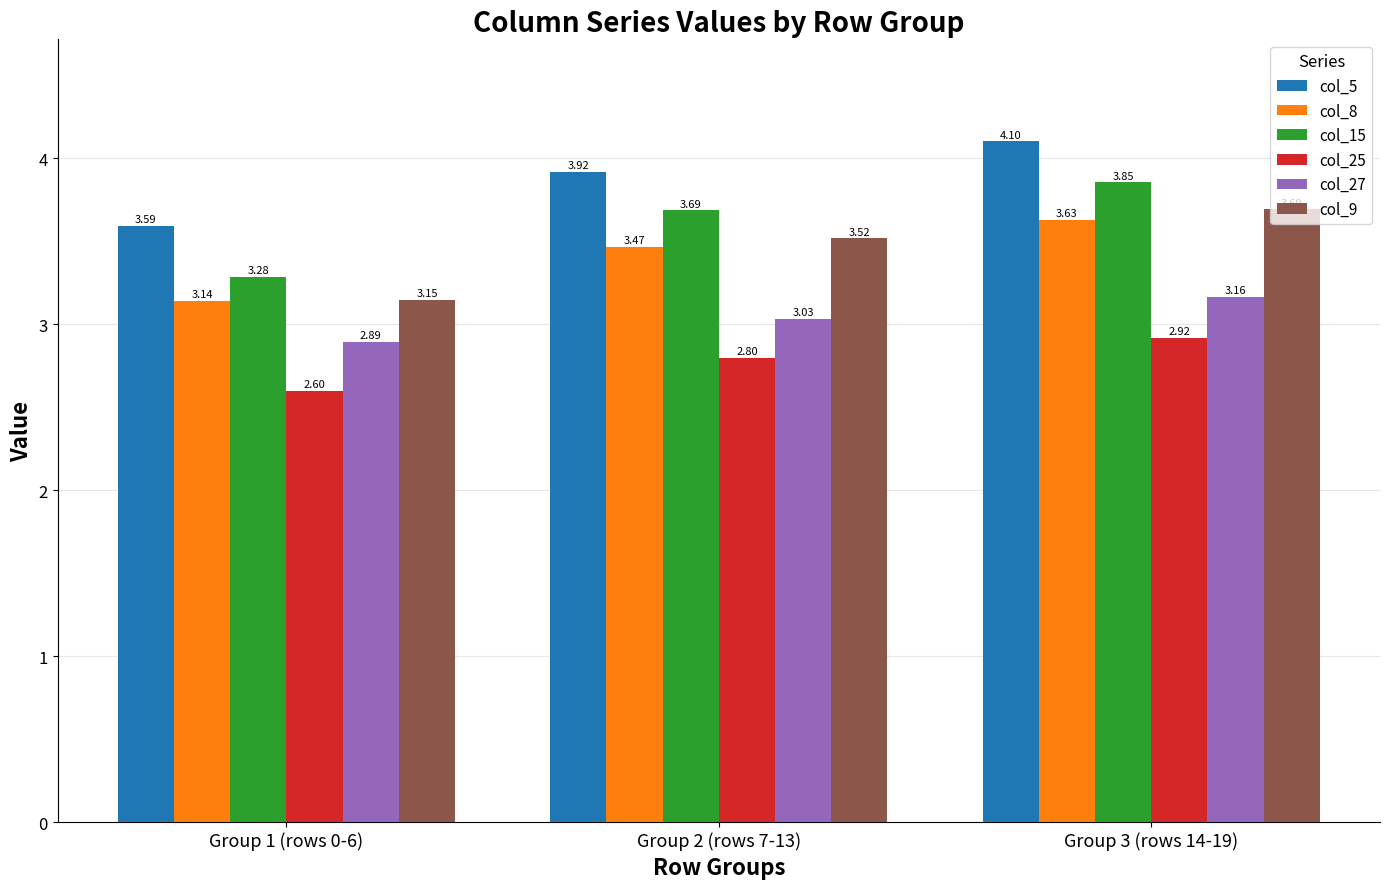

Which series has the largest total across all categories?

col_5